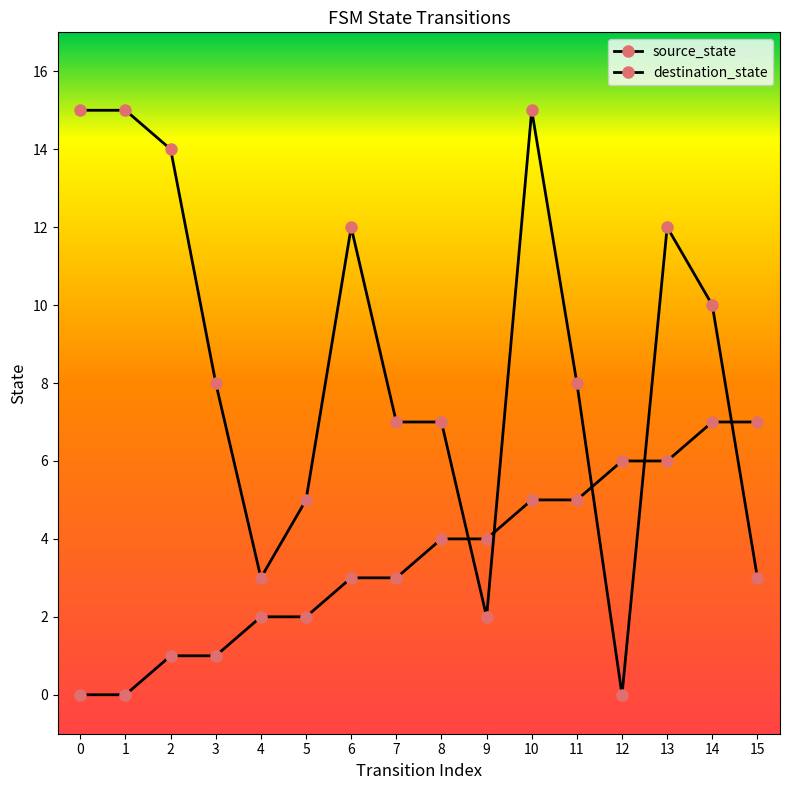

Reading left to right, transcribe all the data shown in this chart.

source_state: 0=0	1=0	2=1	3=1	4=2	5=2	6=3	7=3	8=4	9=4	10=5	11=5	12=6	13=6	14=7	15=7
destination_state: 0=15	1=15	2=14	3=8	4=3	5=5	6=12	7=7	8=7	9=2	10=15	11=8	12=0	13=12	14=10	15=3